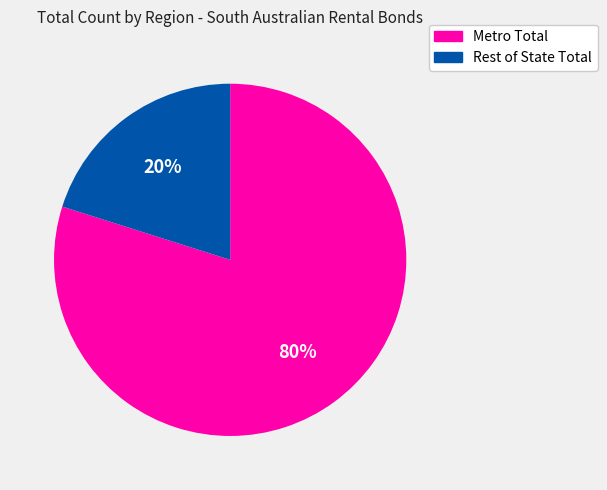

The Metro Total slice represents 80% of the pie. True or false?

True